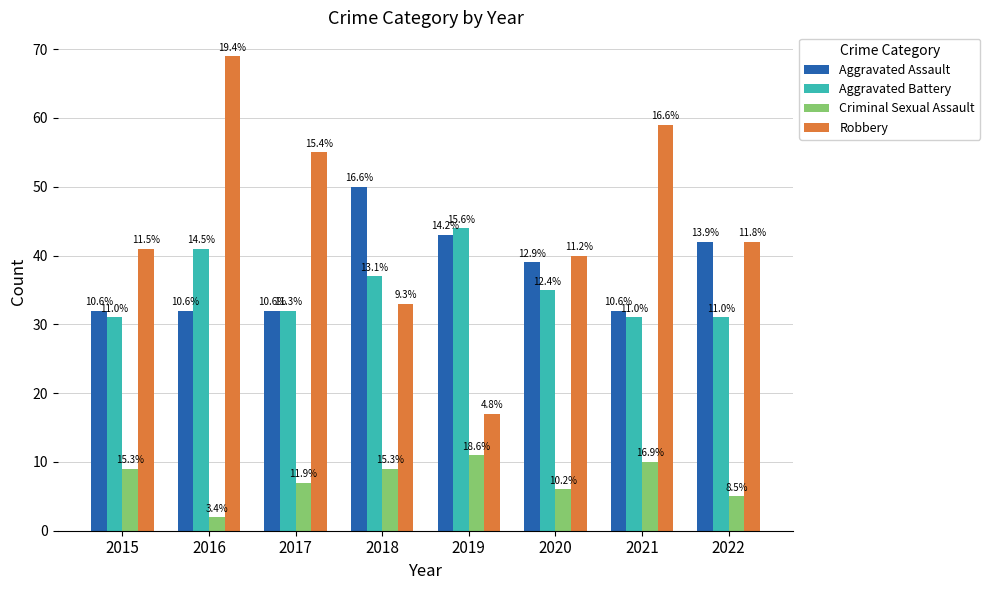

What is the spread (max minus min) of values at 2018?

41